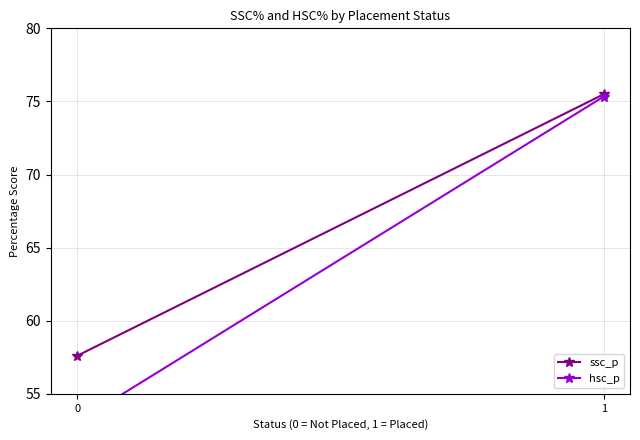

Reading left to right, what are all the values shown in this chart?

ssc_p: 57.6	75.5
hsc_p: 53.1	75.3